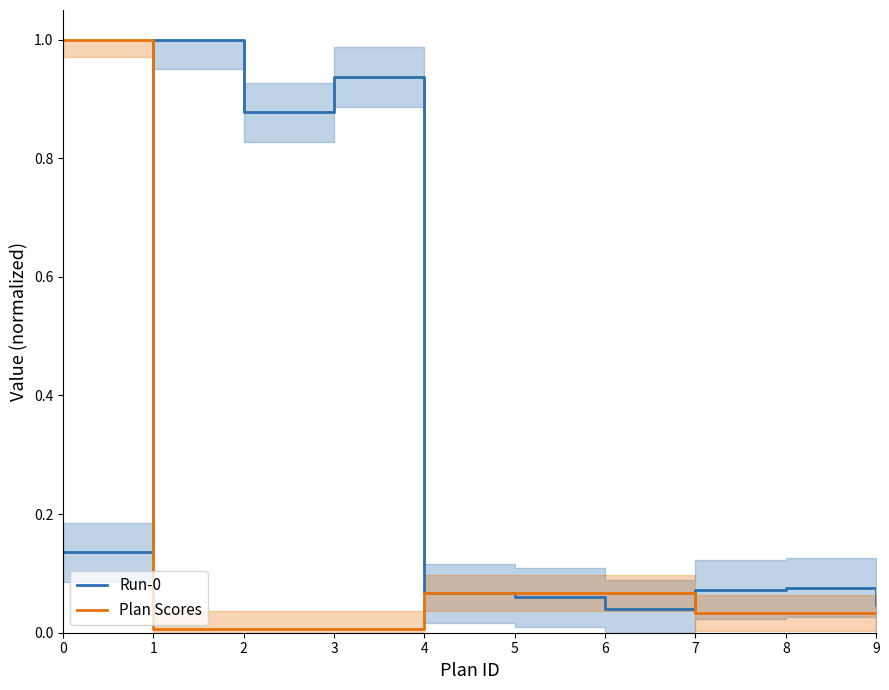

Rank the series by their maximum value, from highest to lowest.

Run-0, Plan Scores